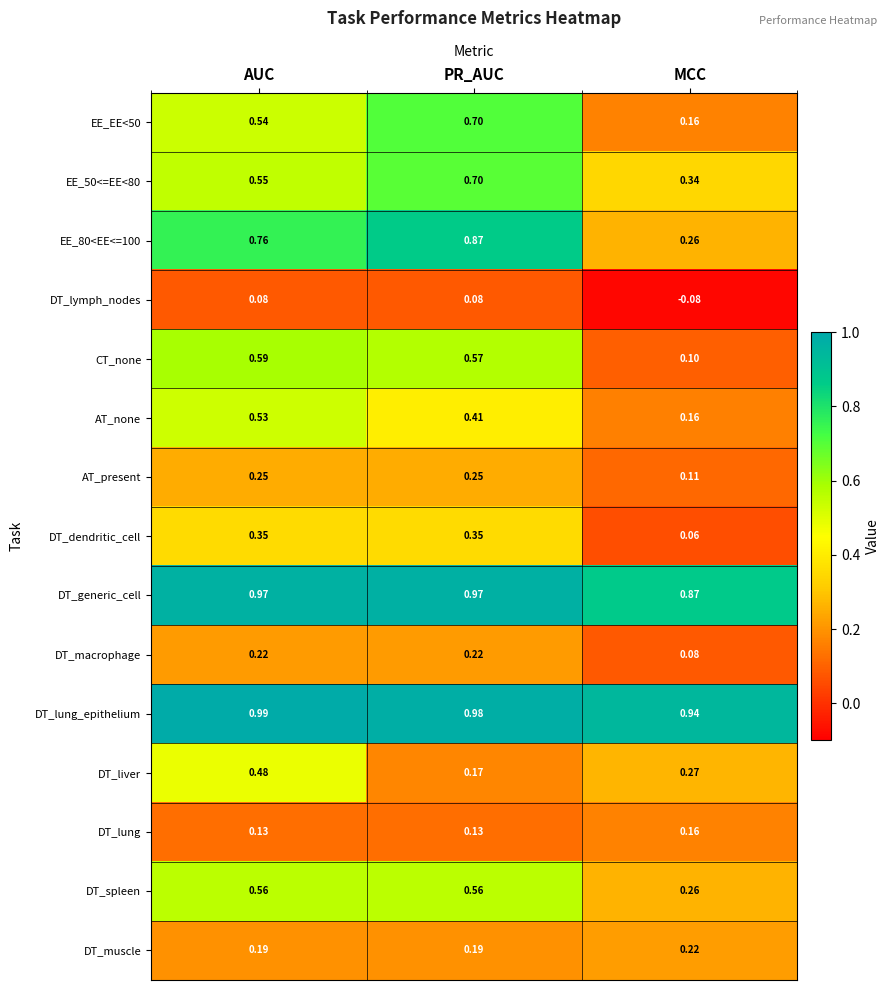

At which label is EE_EE<50 closest to 0?

MCC